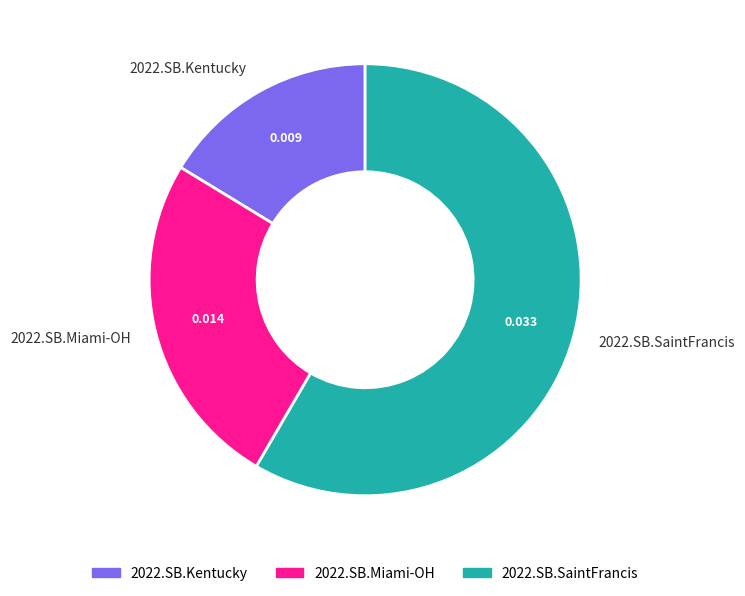

Does 2022.SB.SaintFrancis account for over 50% of the chart?

Yes